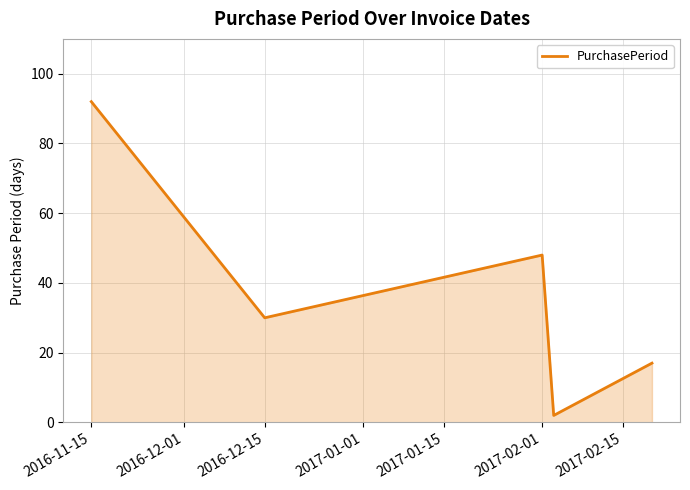

True or false: the data has more than 1 interior local peaks.

False